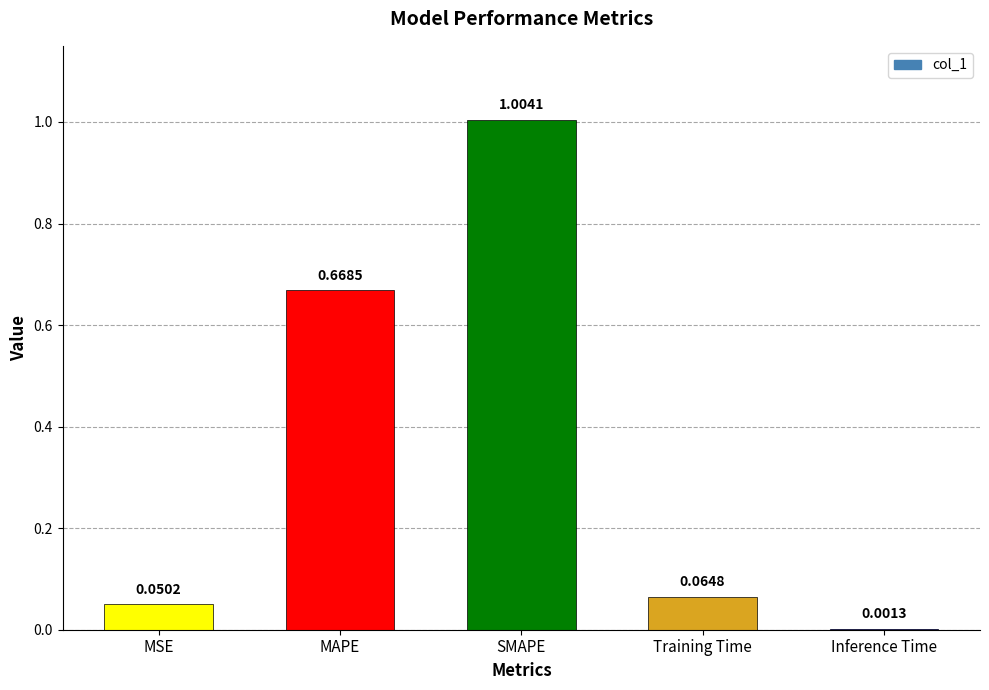

What is the change in value from MSE to SMAPE?

+1.0